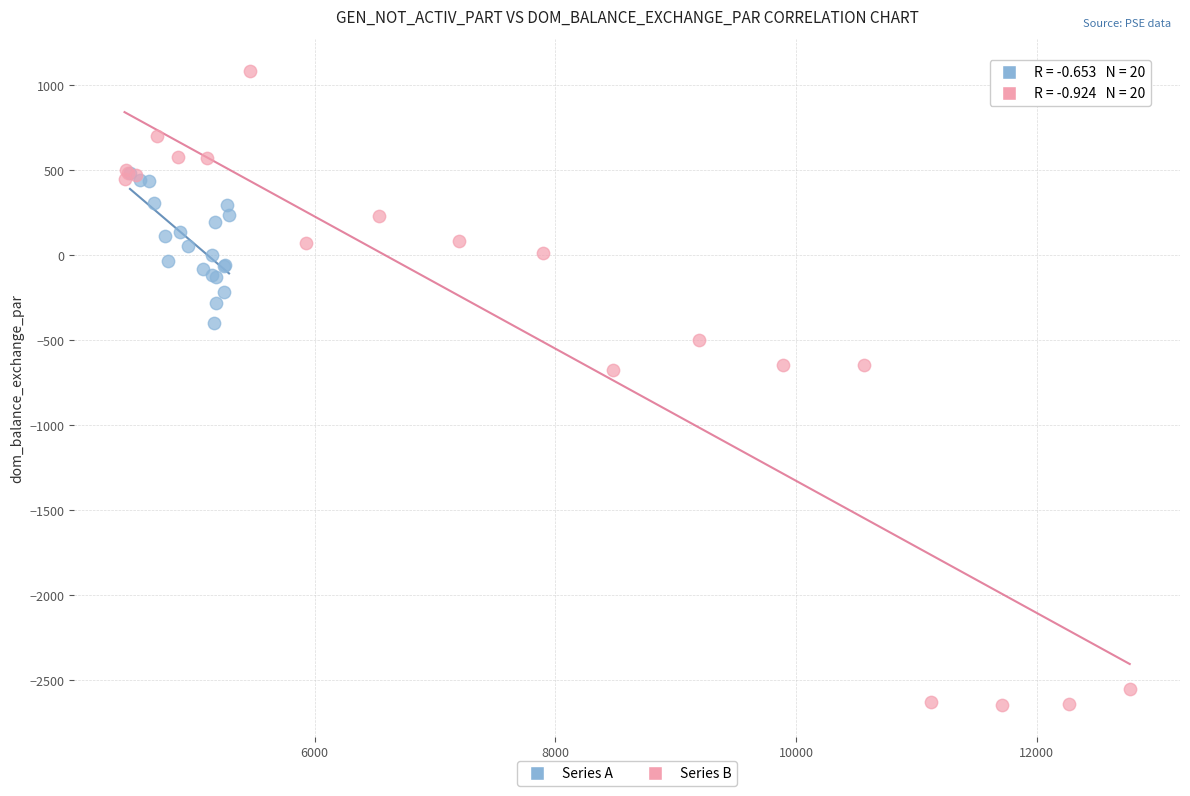

Which series reaches the minimum Y coordinate?

Series B